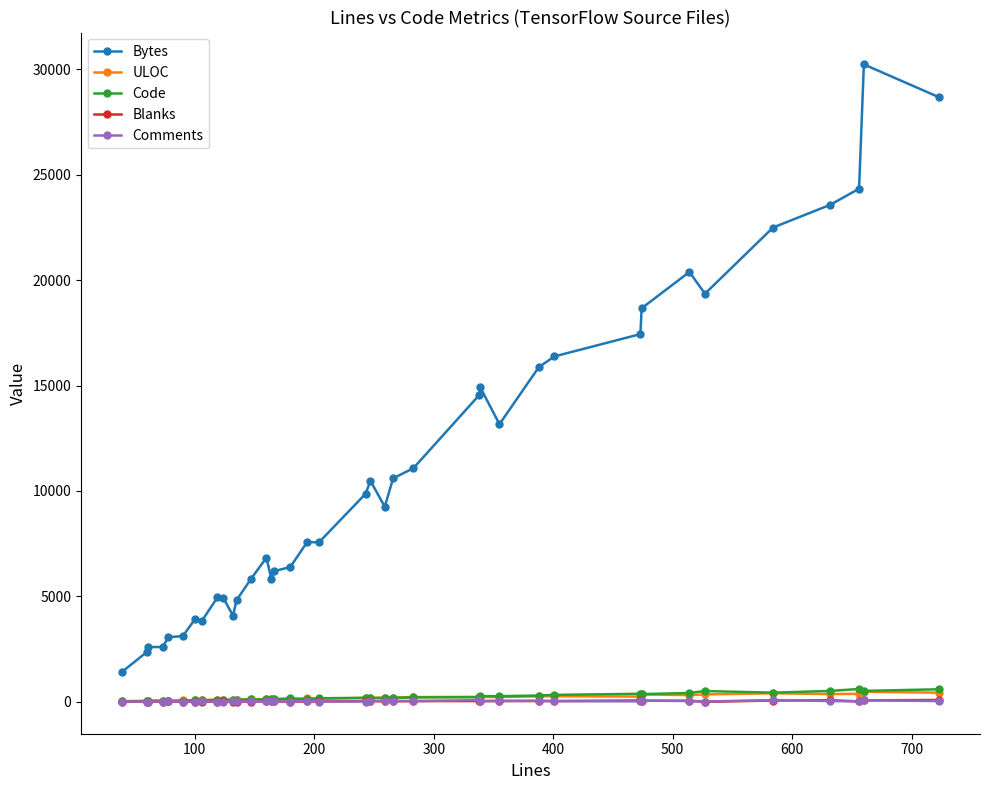

Which series has the widest spread of values?

Bytes